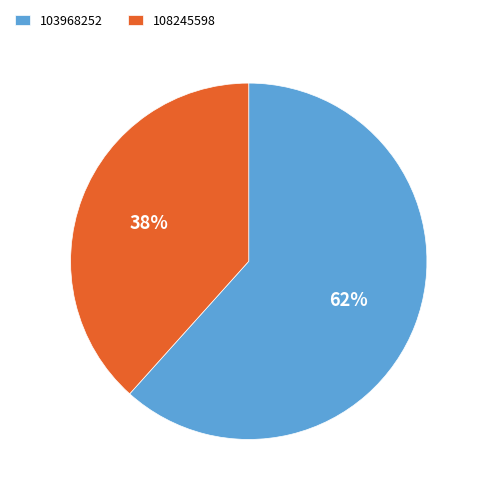

How many segments does this pie chart have?

2